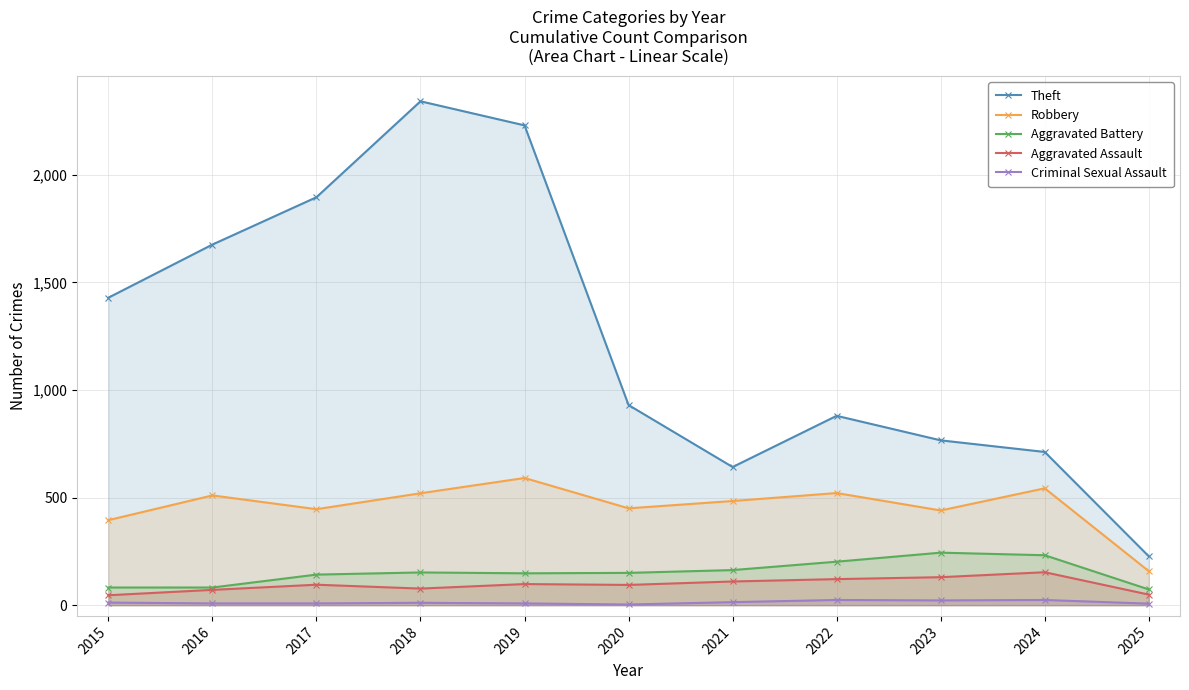

At which category does Criminal Sexual Assault reach its first local peak?

2018